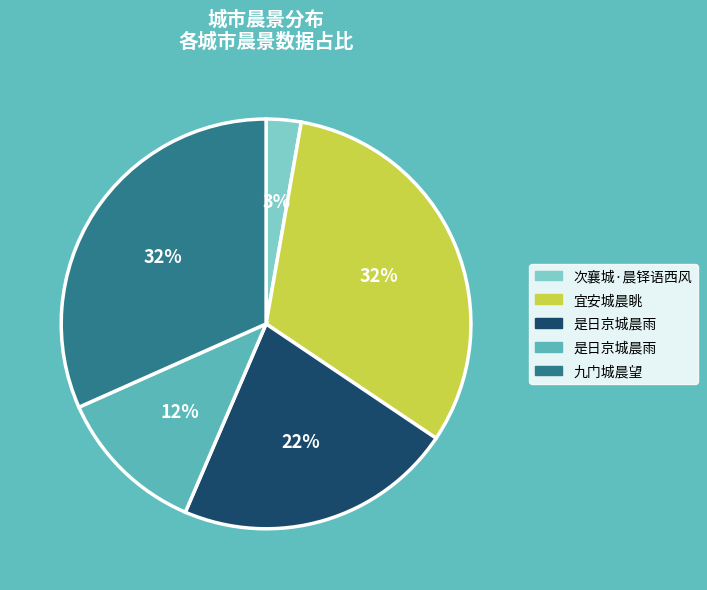

Is there a majority slice in this chart?

No